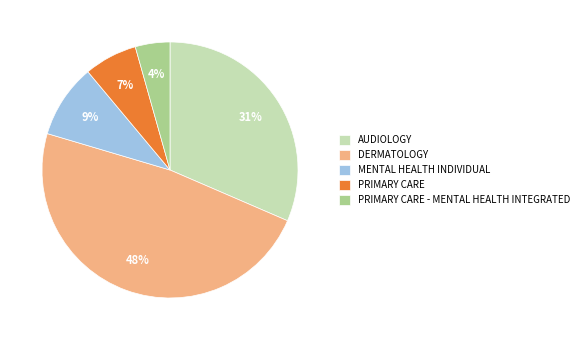

How many slices are in this pie chart?

5